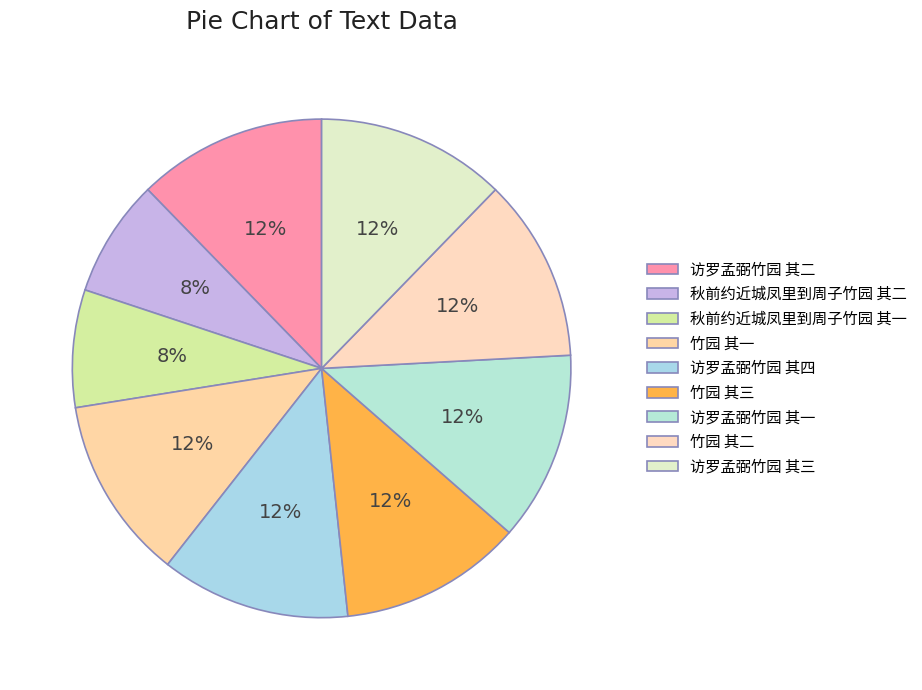

Rank the categories by value from highest to lowest.

访罗孟弼竹园 其二, 访罗孟弼竹园 其一, 访罗孟弼竹园 其三, 访罗孟弼竹园 其四, 竹园 其一, 竹园 其二, 竹园 其三, 秋前约近城凤里到周子竹园 其二, 秋前约近城凤里到周子竹园 其一